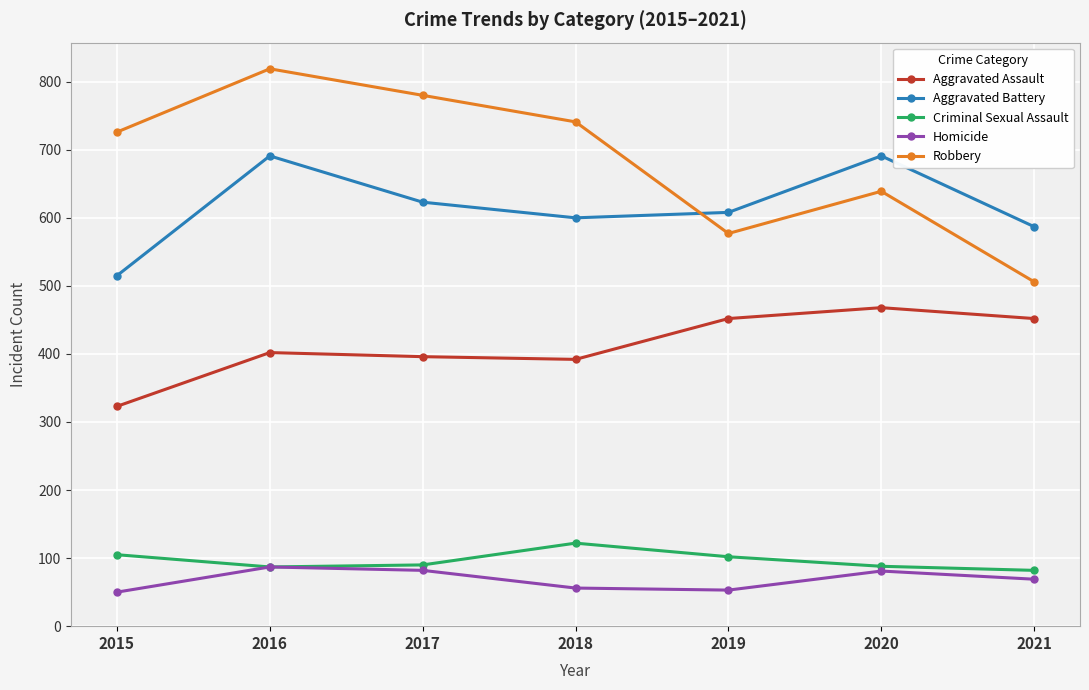

How many data points in Aggravated Battery are less than 608?

3